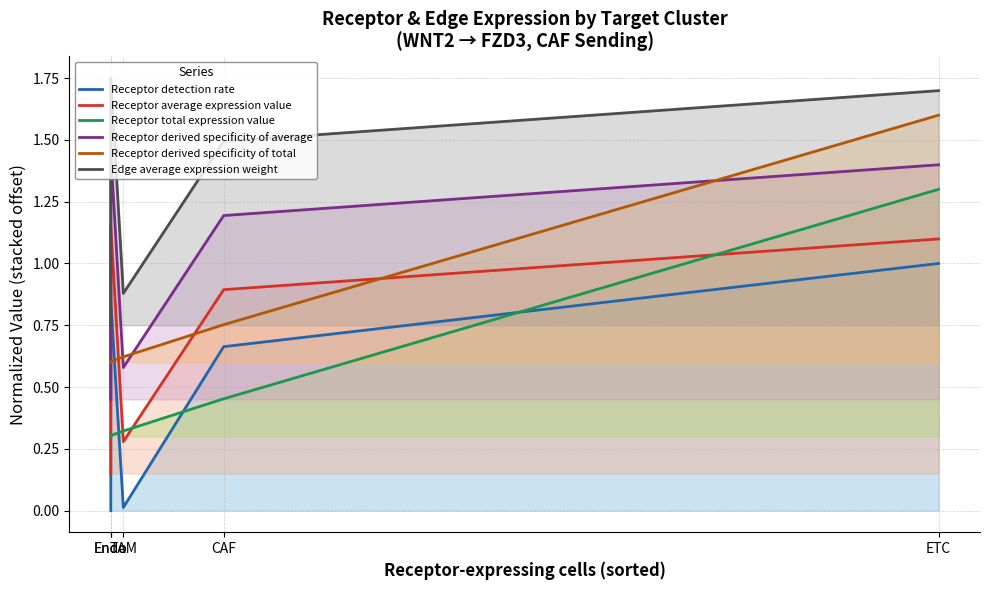

Where is Receptor total expression value nearest to the value 0?

Endo